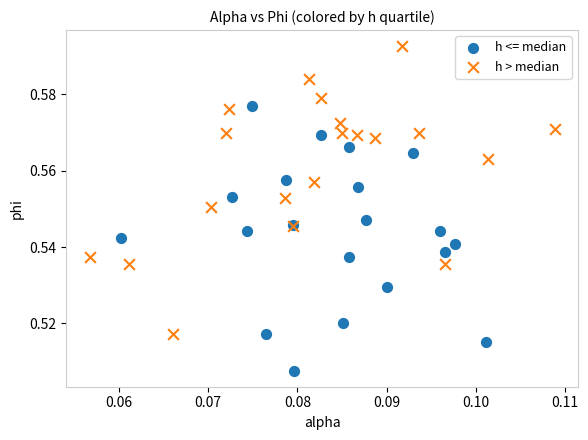

What are all the series names shown in the legend?

h <= median, h > median